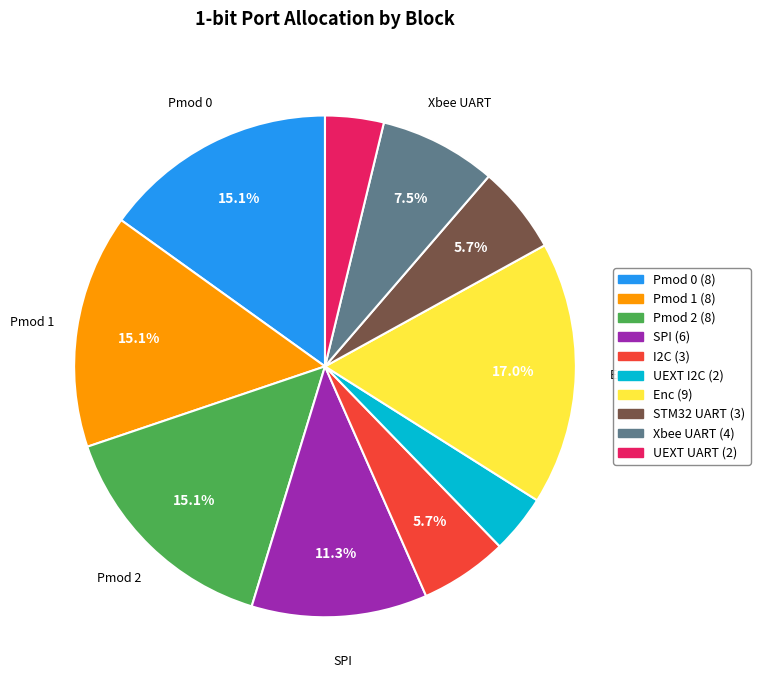

To the nearest percent, what portion does Pmod 2 represent?

15%